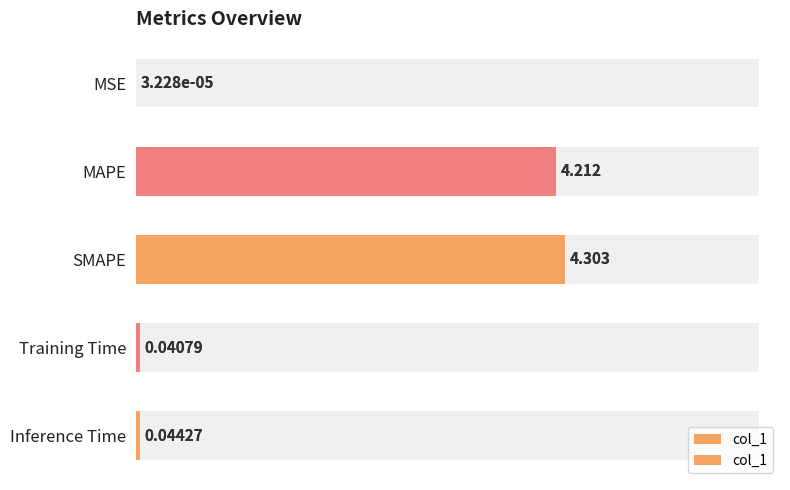

Rank the categories by value from lowest to highest.

MSE, Training Time, Inference Time, MAPE, SMAPE